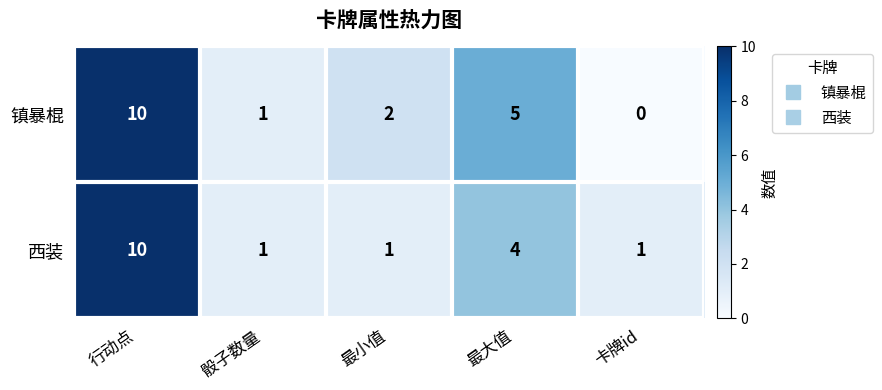

How many positive values does the 镇暴棍 series have?

4